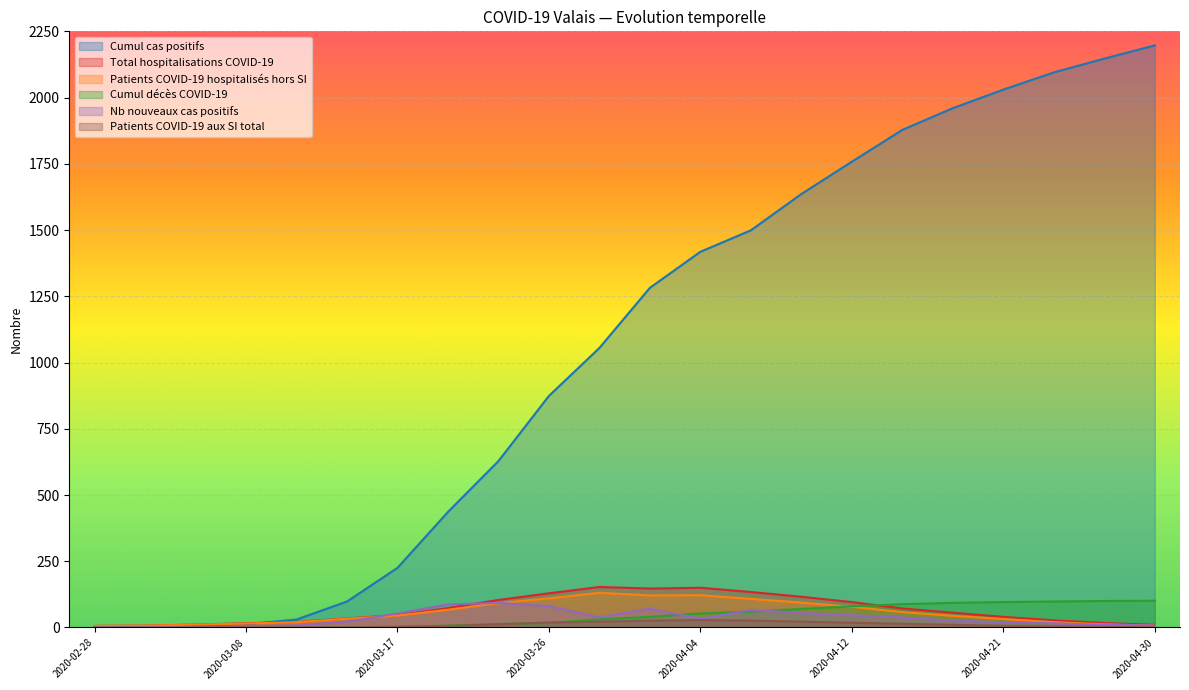

Reading left to right, list all the values displayed in this chart.

Cumul cas positifs: 1	2	5	12	30	98	225	436	628	874	1055	1282	1418	1499	1636	1758	1878	1960	2030	2095	2147	2197
Total hospitalisations COVID-19: 6	7	11	16	21	34	47	73	104	129	153	147	150	134	116	96	72	56	40	27	17	10
Patients COVID-19 hospitalisés hors SI: 6	7	11	15	20	33	45	67	92	110	131	121	122	108	94	78	58	44	32	20	12	7
Cumul décès COVID-19: 0	0	0	0	0	1	3	7	13	17	31	40	53	60	70	80	88	93	96	98	100	101
Nb nouveaux cas positifs: 1	1	1	5	8	22	53	87	93	81	38	71	33	66	55	46	38	25	20	16	10	8
Patients COVID-19 aux SI total: 0	0	0	1	1	1	2	6	12	19	22	26	28	26	22	18	14	10	6	4	2	1